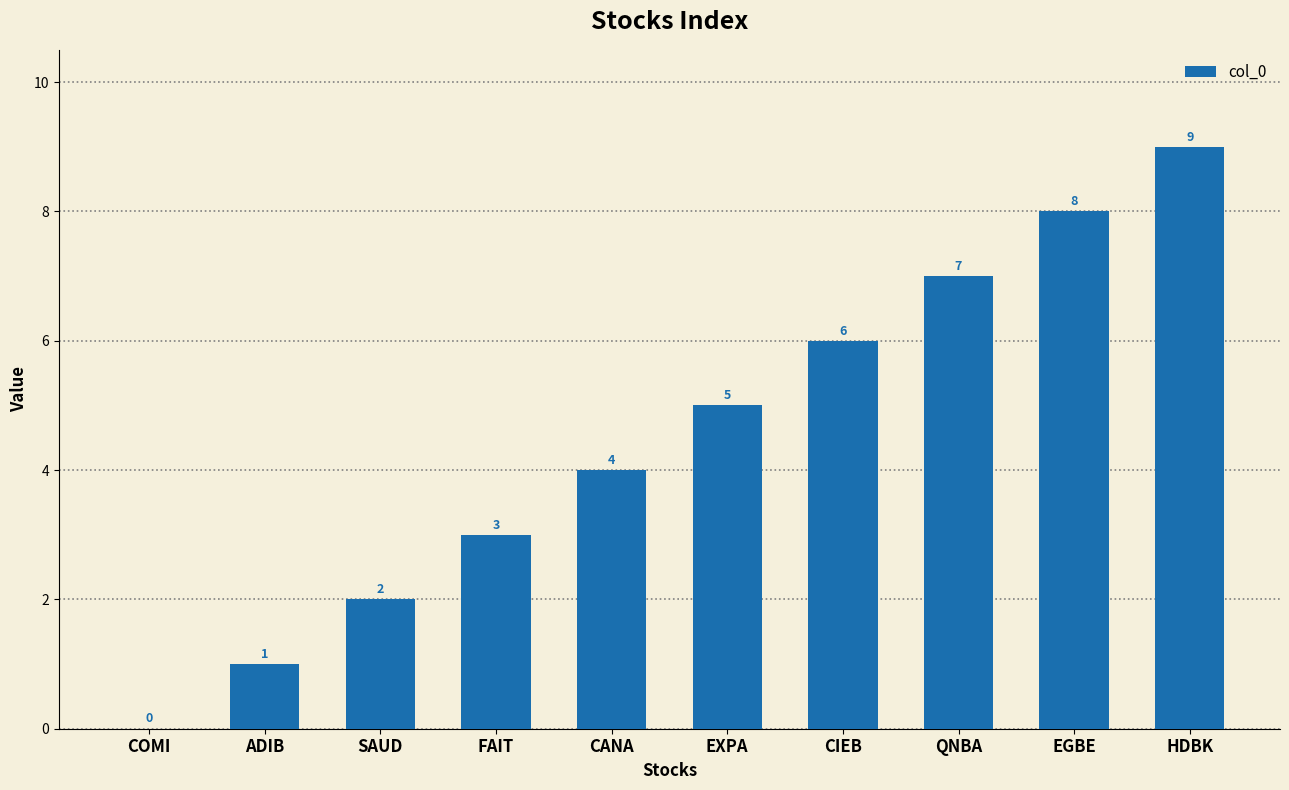

Reading right to left, transcribe all the data shown in this chart.

9	8	7	6	5	4	3	2	1	0